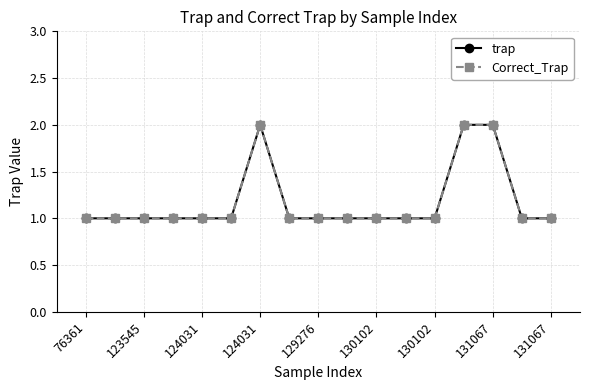

How many interior local peaks does the trap series have?

1